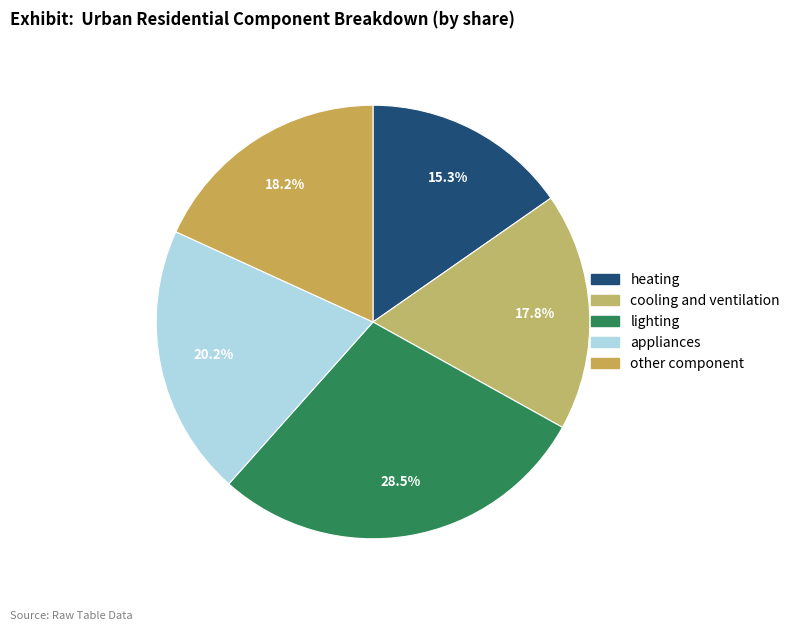

Count the number of slices in the pie.

5